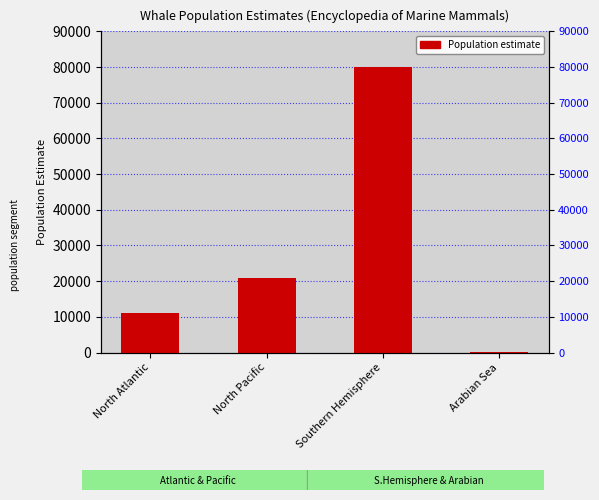

What is the label of the 2nd bar from the right?

Southern Hemisphere